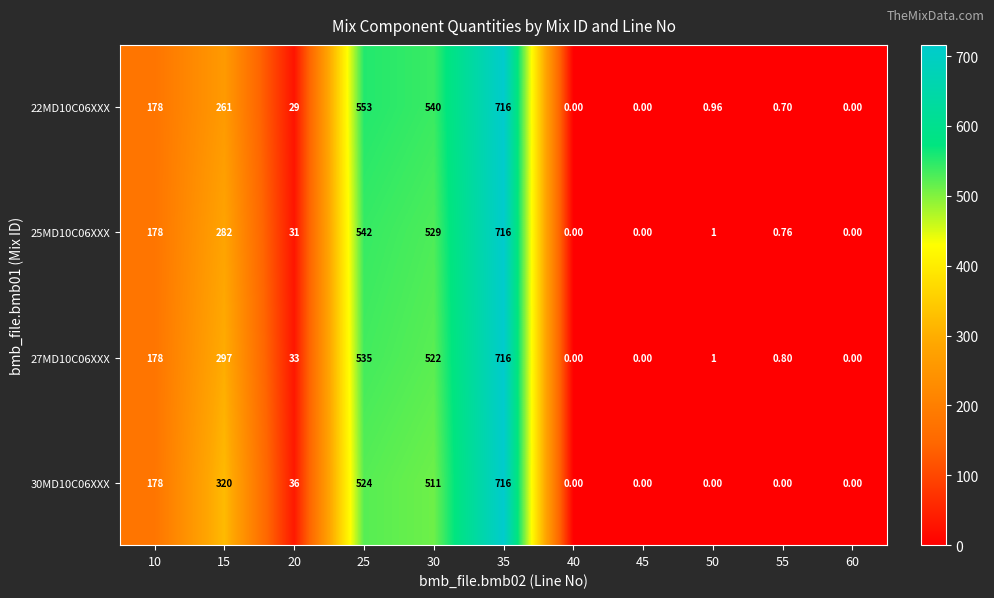

Is the value of 22MD10C06XXX at 40 greater than the value of 25MD10C06XXX at 25?

No